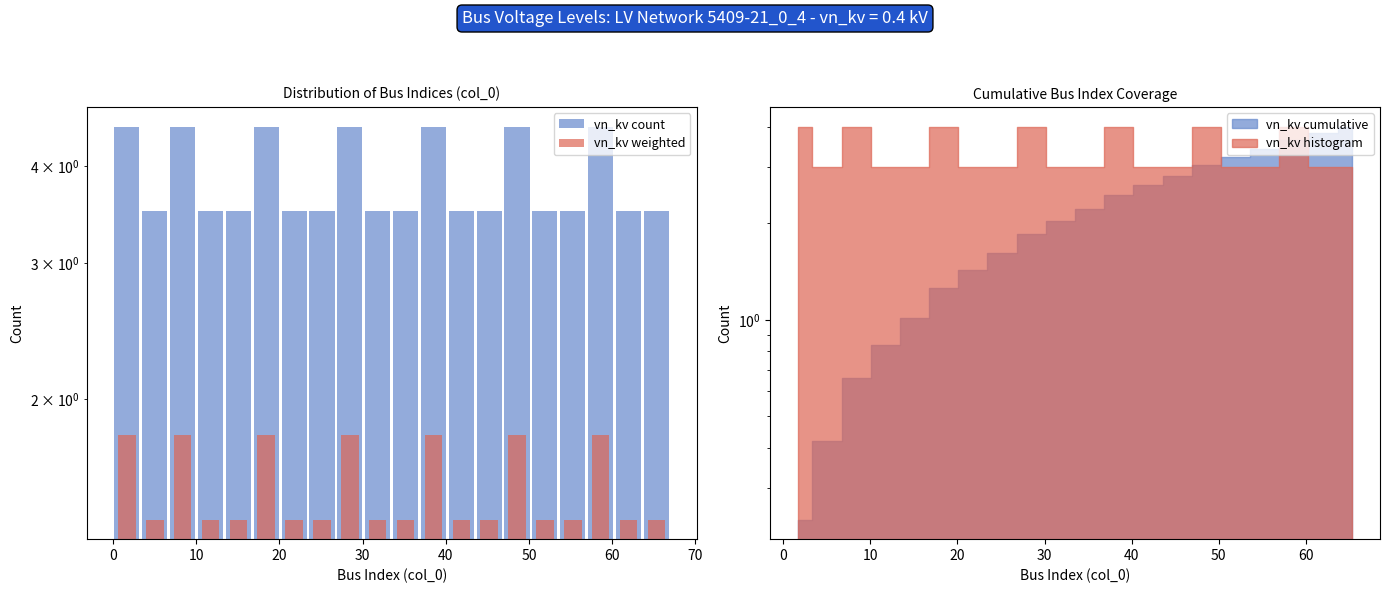

Does the chart contain stacked bars?

No